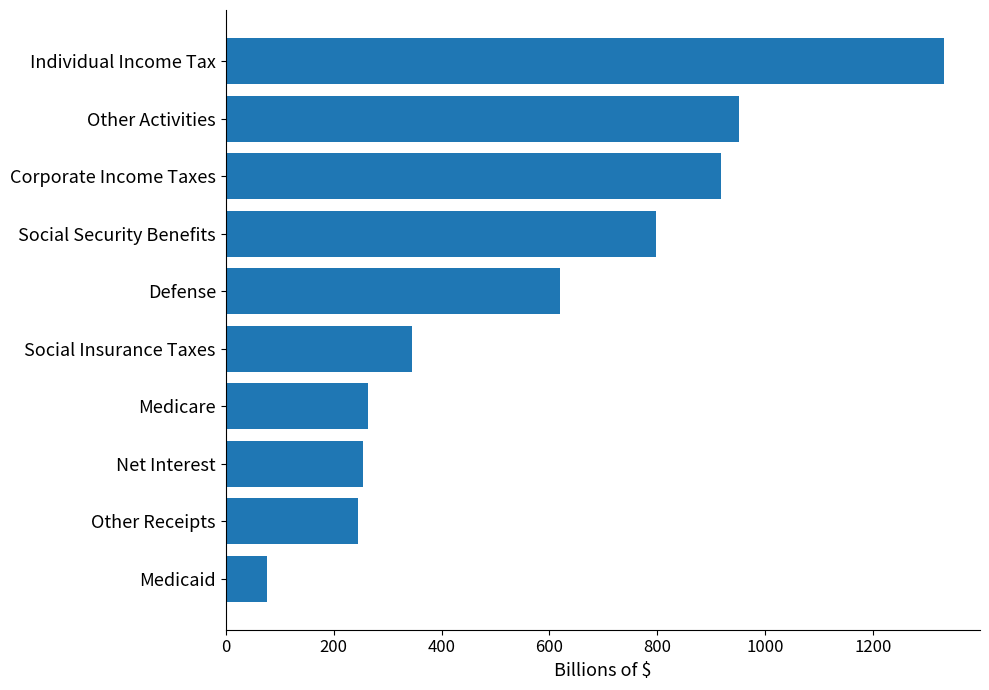

What is the minimum value shown in the chart?

76